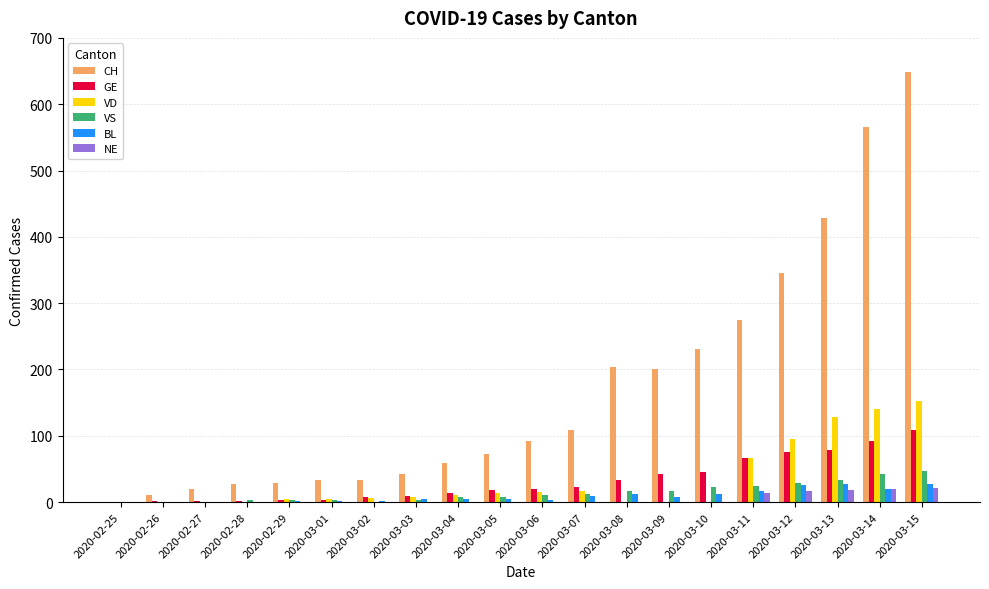

What is the sum of all VS values?

281